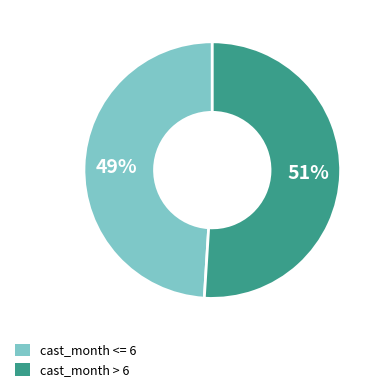

Is there a majority slice in this chart?

Yes